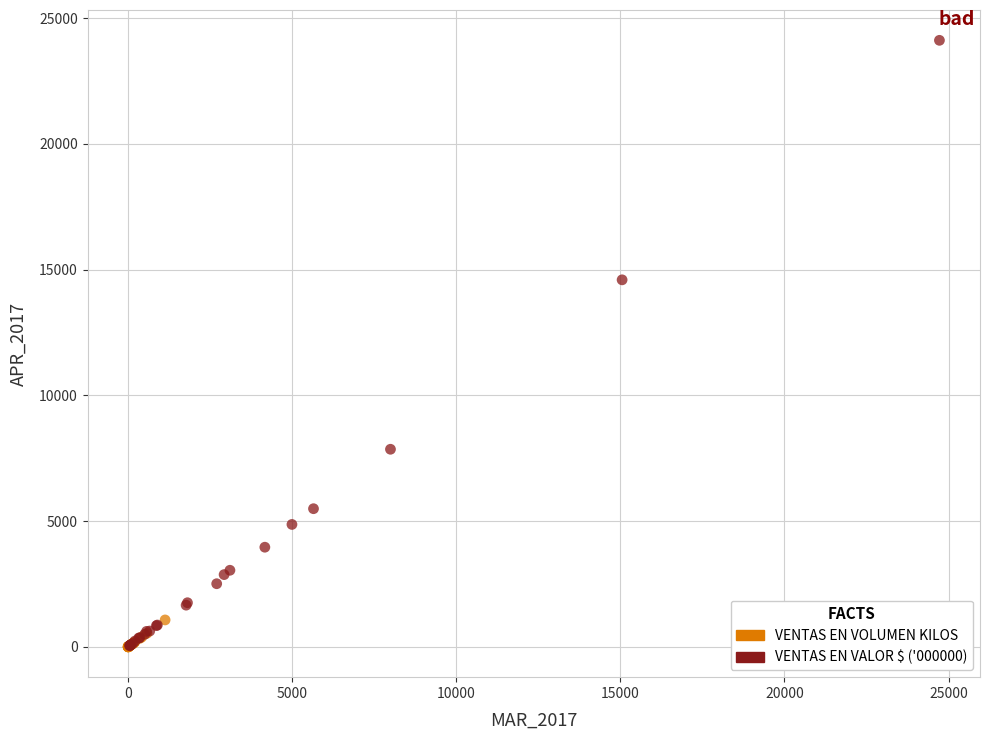

Which series has the widest spread of Y values?

VENTAS EN VALOR $ ('000000)